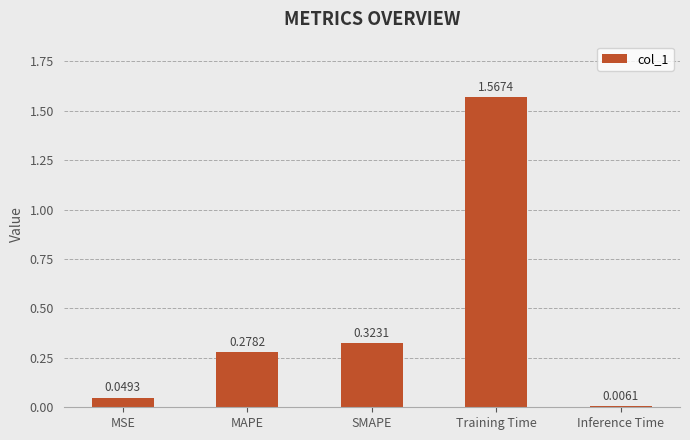

Does the chart contain any negative values?

No